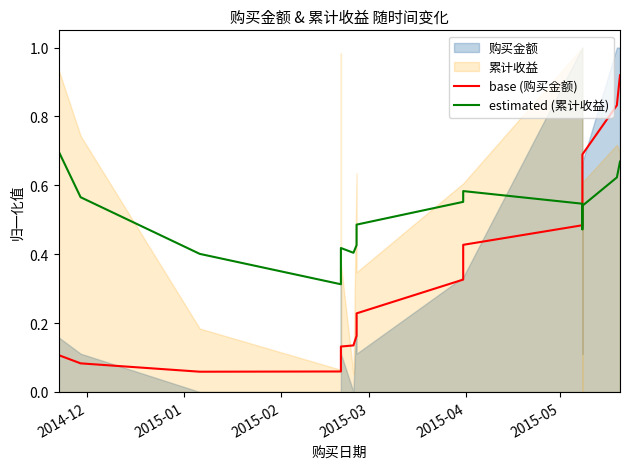

The value of base (购买金额) at 2014-12 is 0.1. True or false?

True